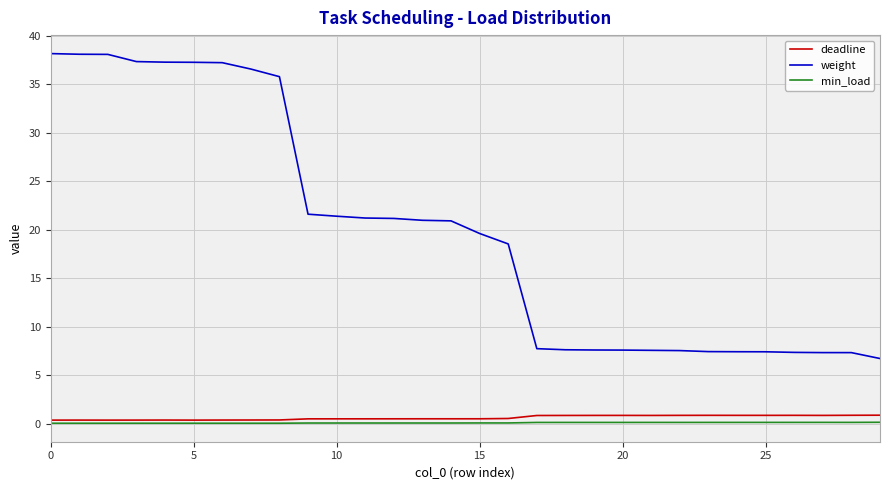

What is the highest value of the weight series?

38.2